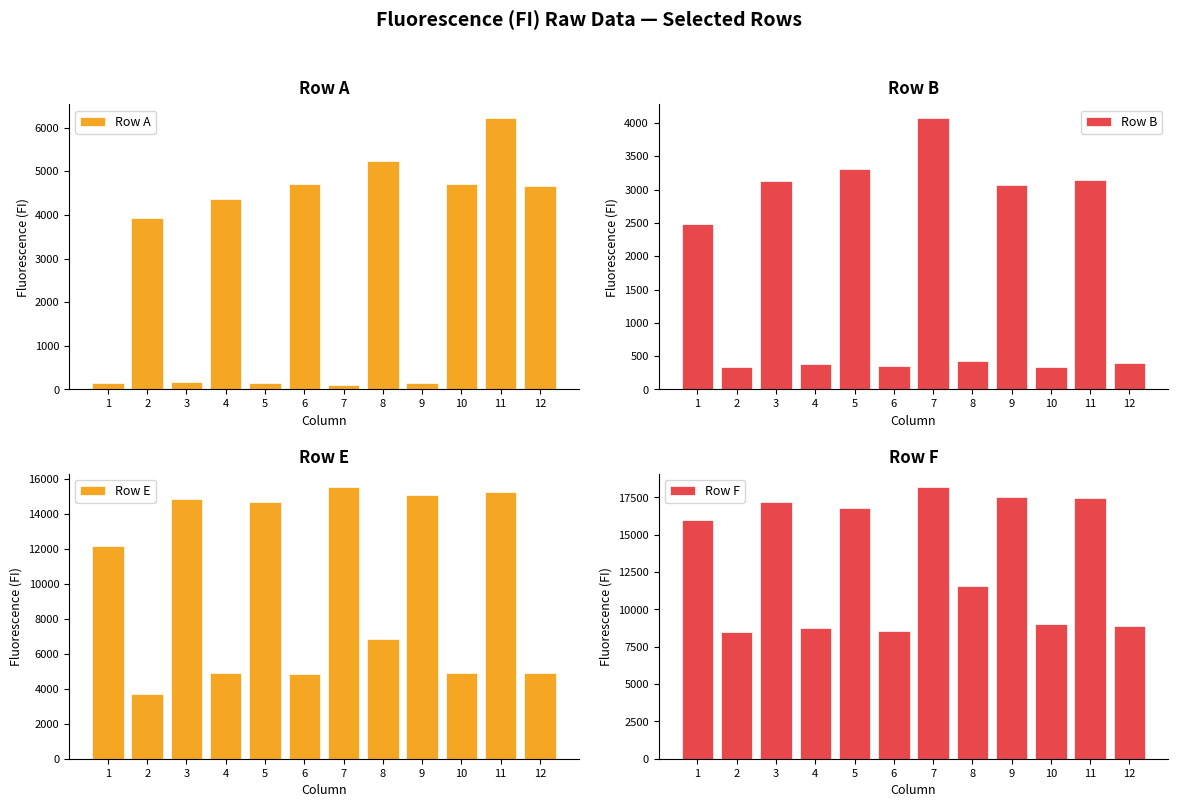

Count the number of data series in this chart.

4